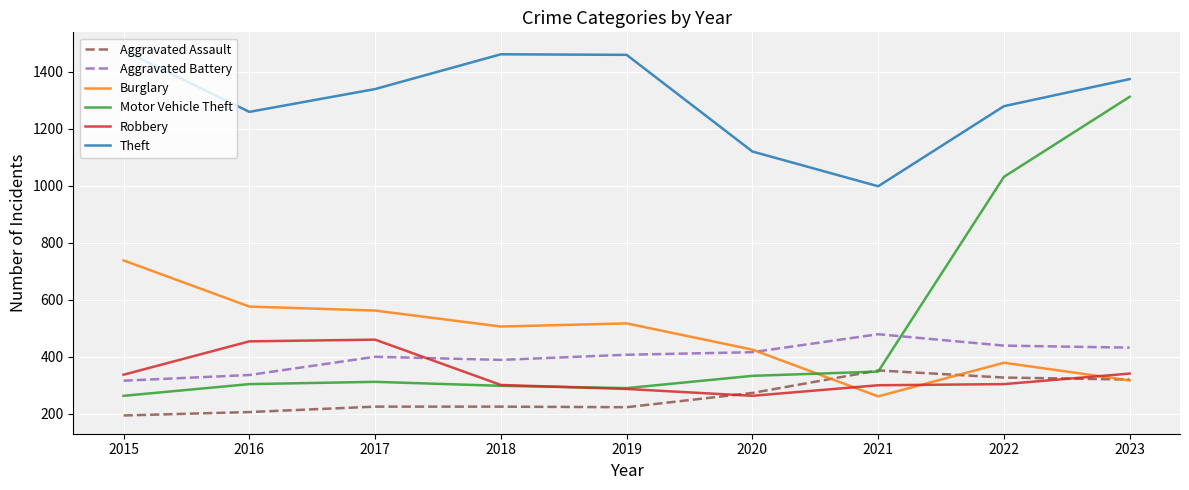

What is the difference between the maximum and second lowest values in the Aggravated Assault series?

146